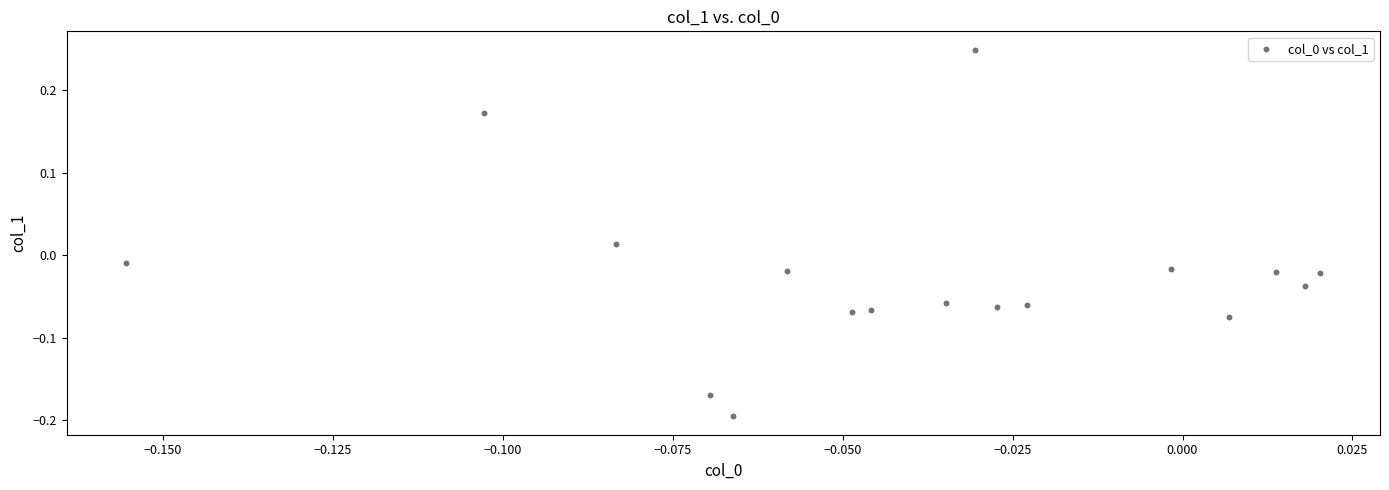

What is the range of Y values (max minus min)?

0.4